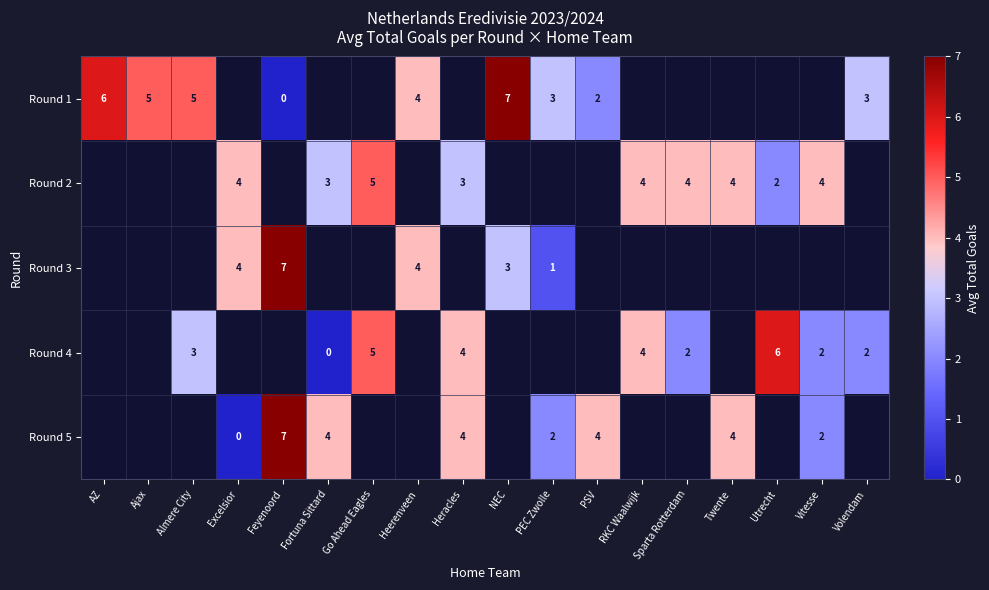

The Round 3 series shows 4 at NEC. True or false?

False